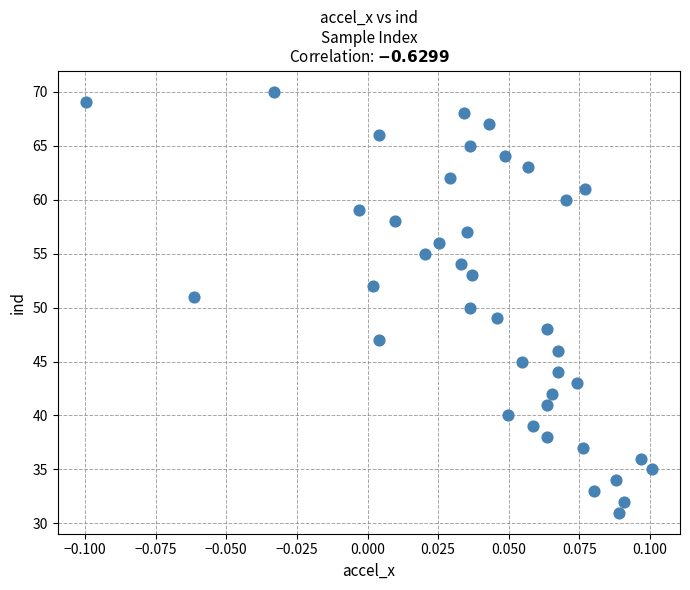

What is the range of Y values (max minus min)?

39